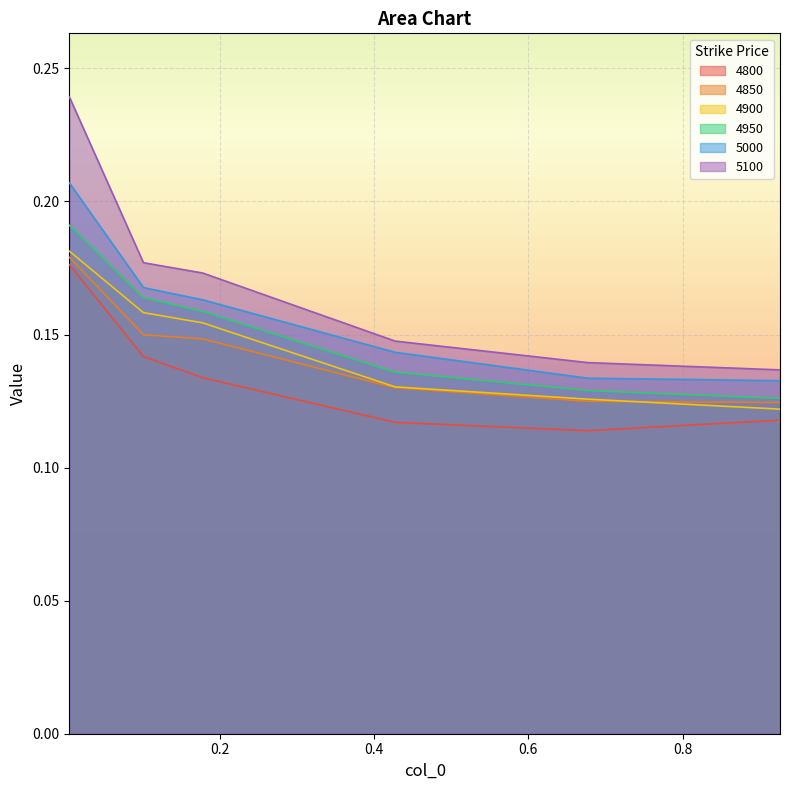

Which series has the largest total across all categories?

5100